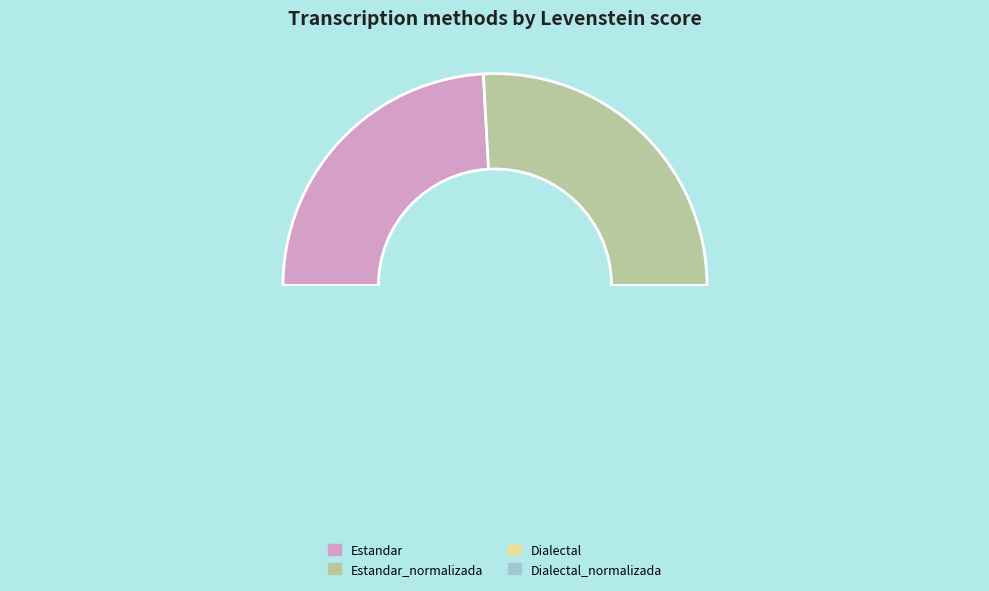

What is the smallest slice in the pie chart?

Dialectal